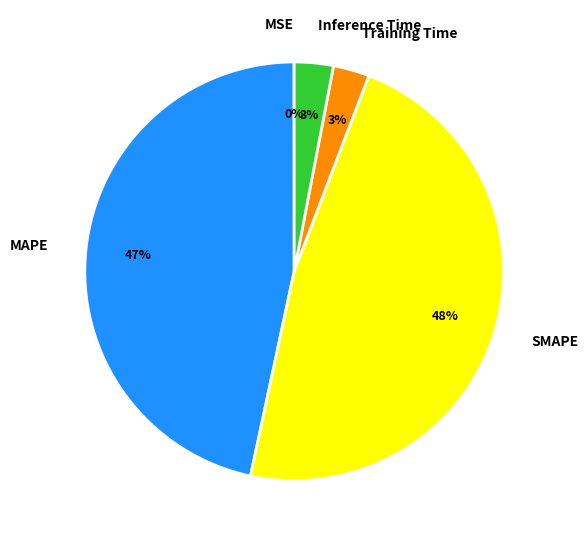

Does Training Time represent more than half of the total?

No